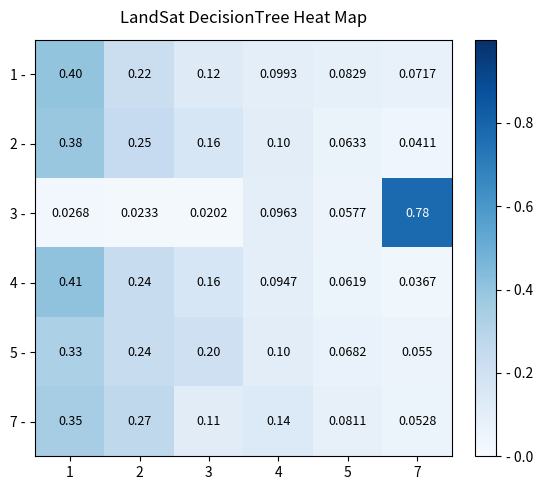

Is the value of 4 - at 1 greater than the value of 1 - at 2?

Yes